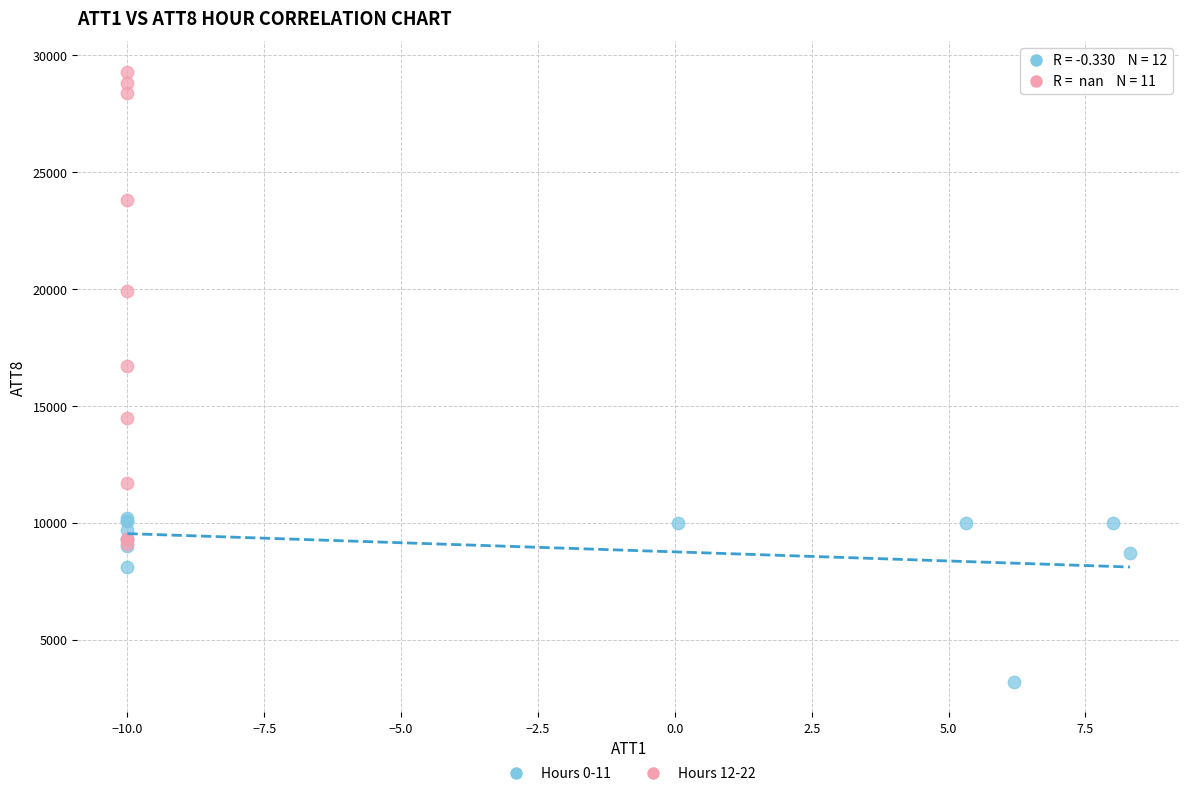

Which series contains the lowest Y value?

Hours 0-11